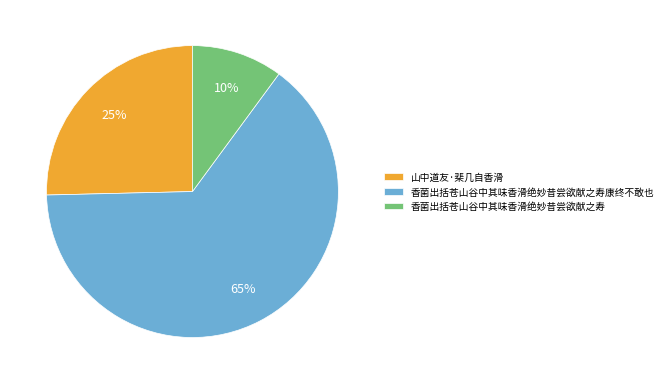

How many segments does this pie chart have?

3